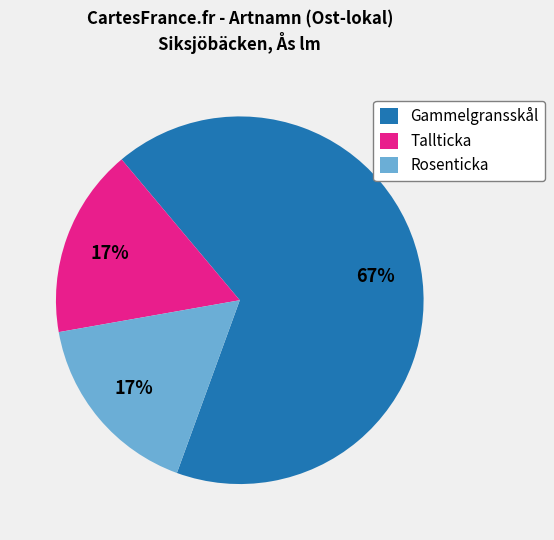

What is the largest slice in the pie chart?

Gammelgransskål